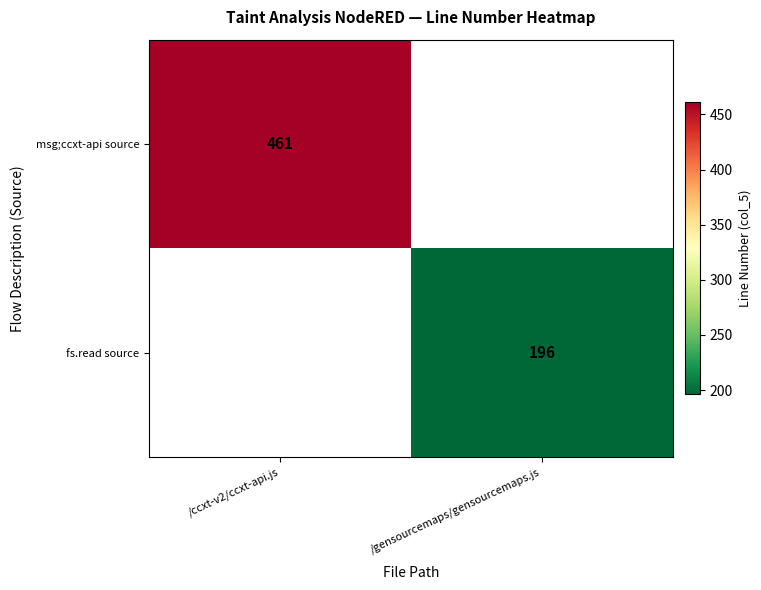

True or false: fs.read source has a value of 196 at /gensourcemaps/gensourcemaps.js.

True